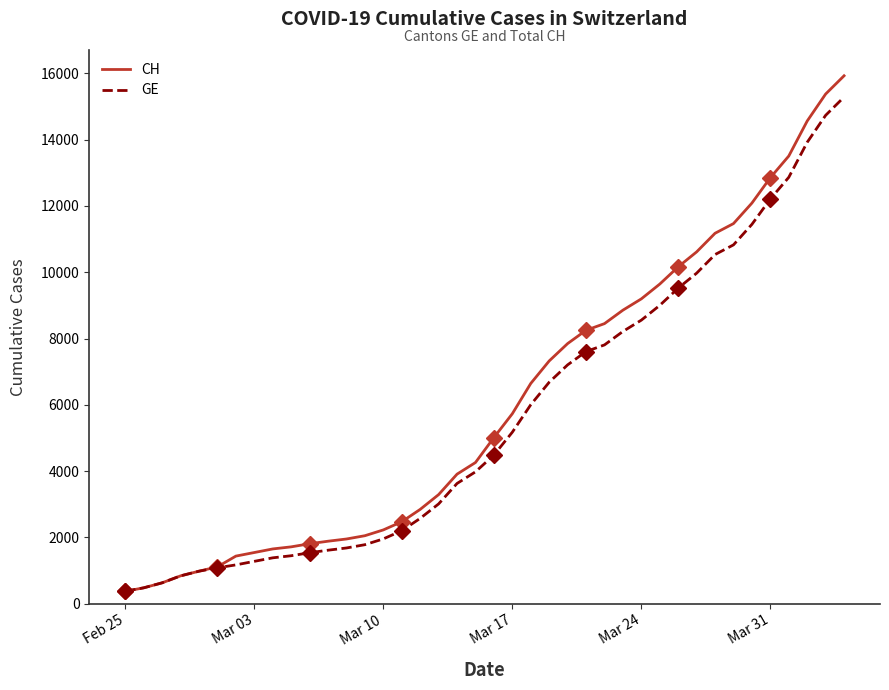

How many lines are shown in the chart?

2